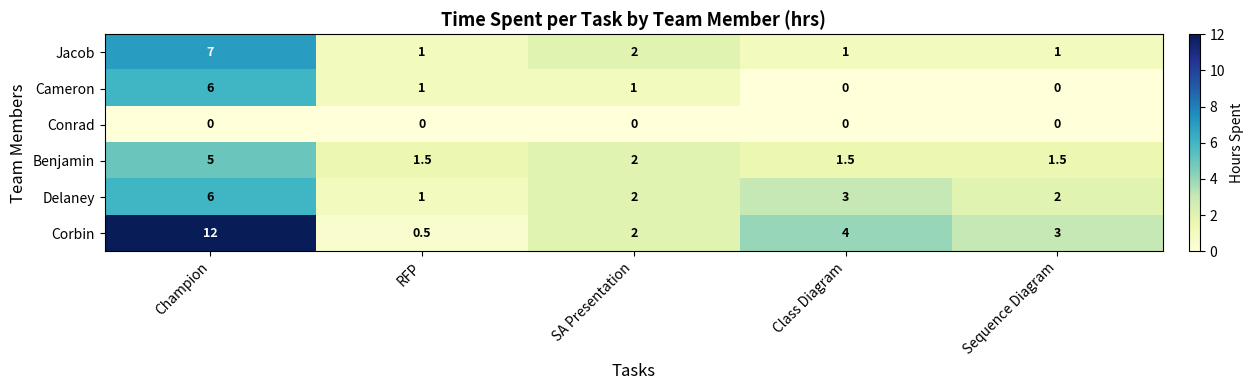

Count the number of data series in this chart.

6